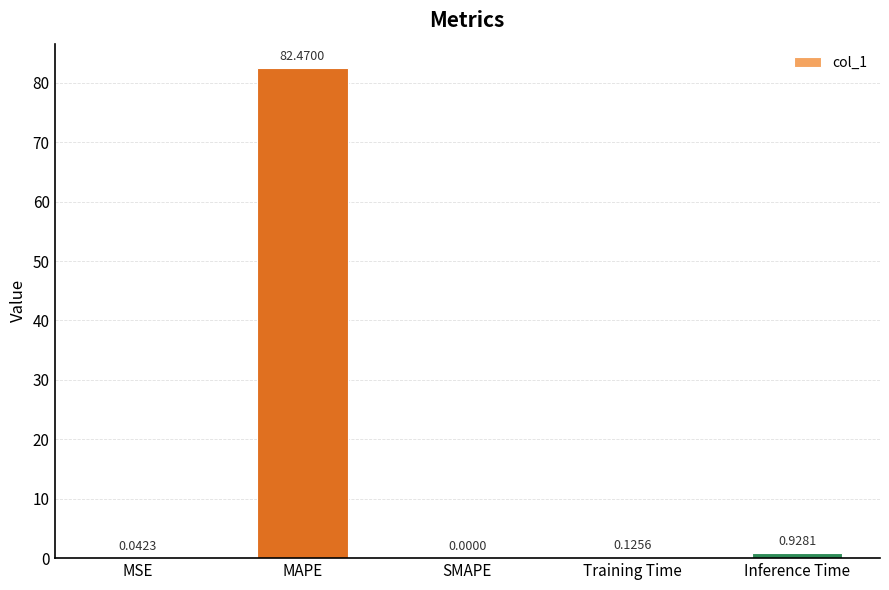

Which has a higher value, SMAPE or MSE?

MSE